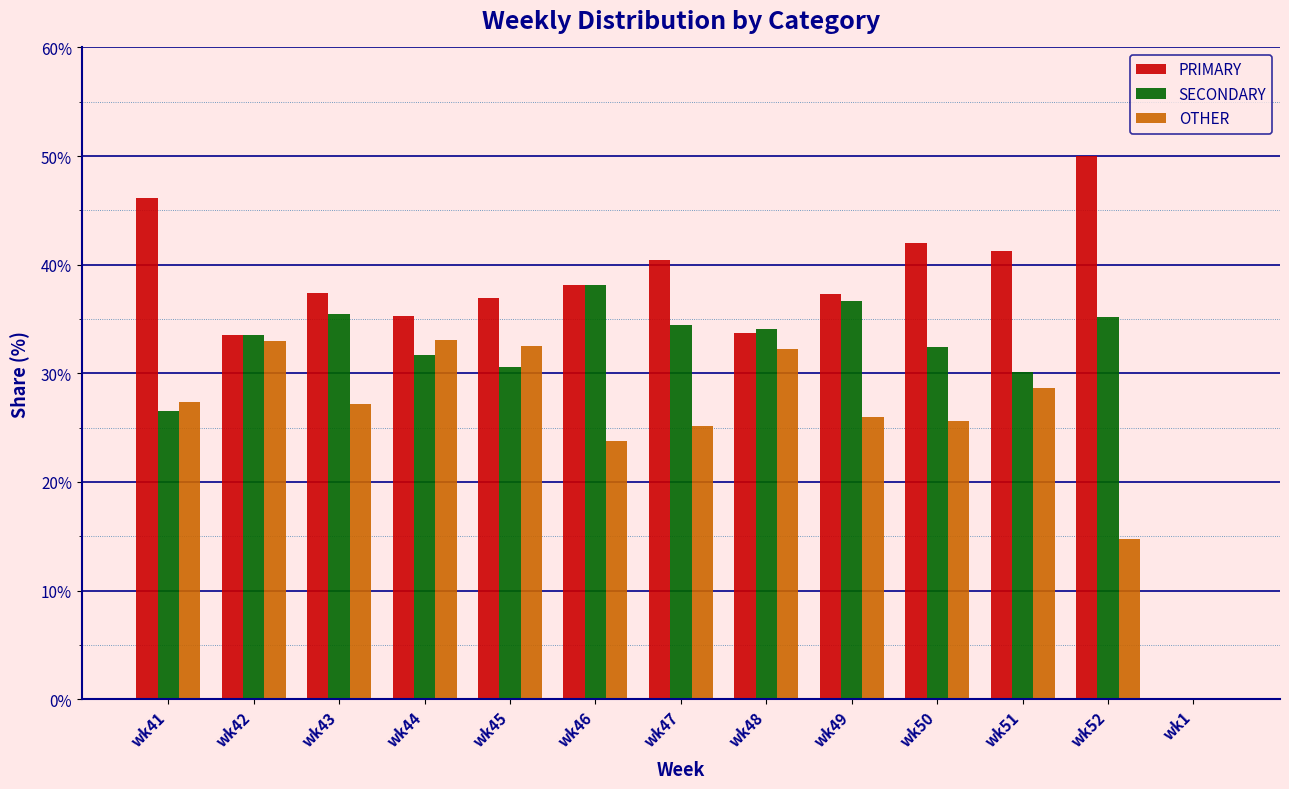

The value of PRIMARY at wk47 is 40.4. True or false?

True